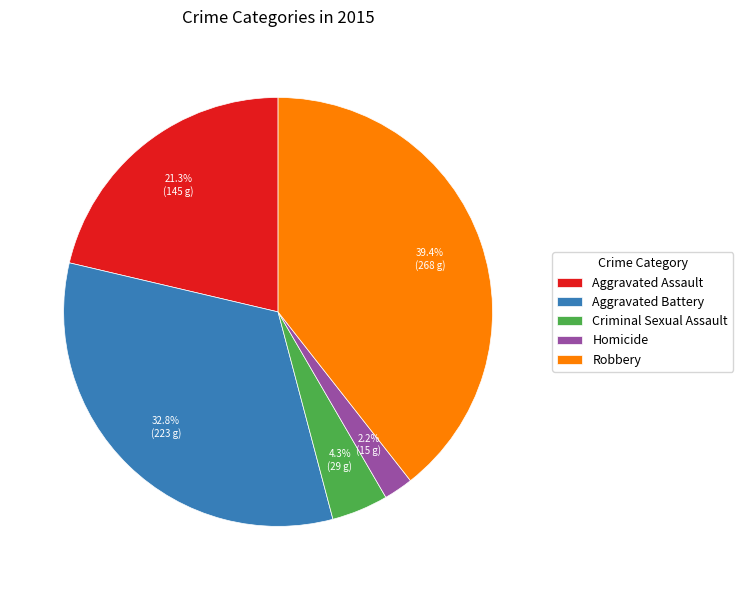

Which slice is the smallest?

Homicide